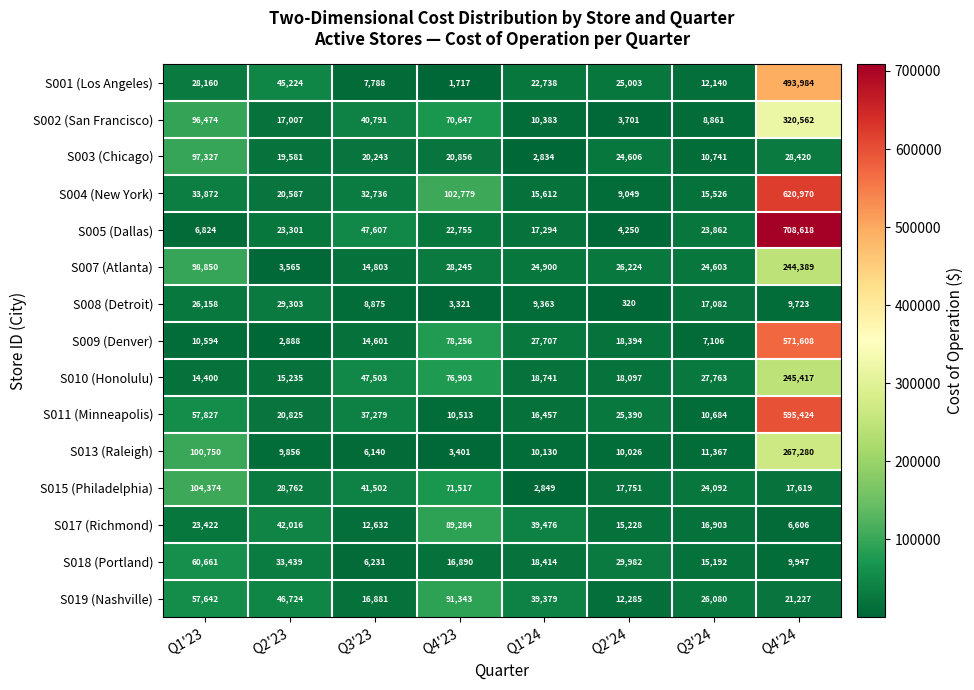

What is the difference between the S011 (Minneapolis) values at Q3'23 and Q2'24?

11889